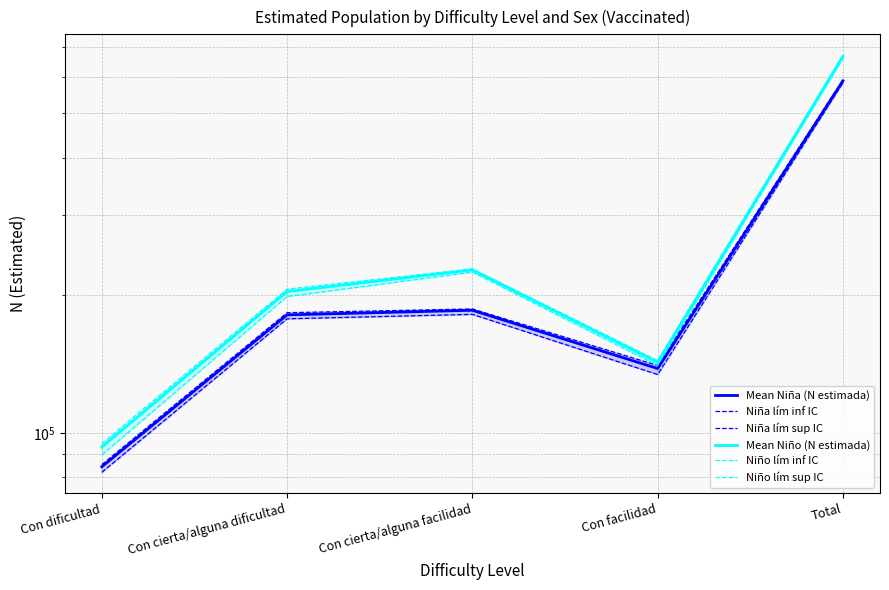

What is the difference between the maximum and minimum values in the Niño lím inf IC series?

571023